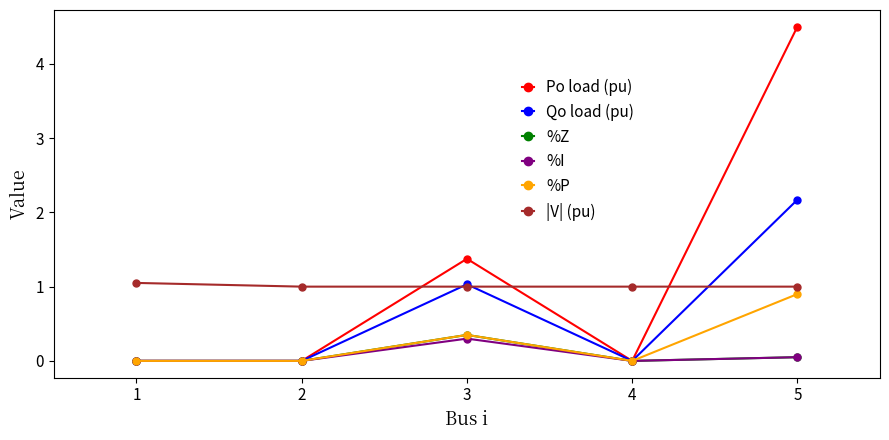

At which category does the chart reach its peak across all series?

5